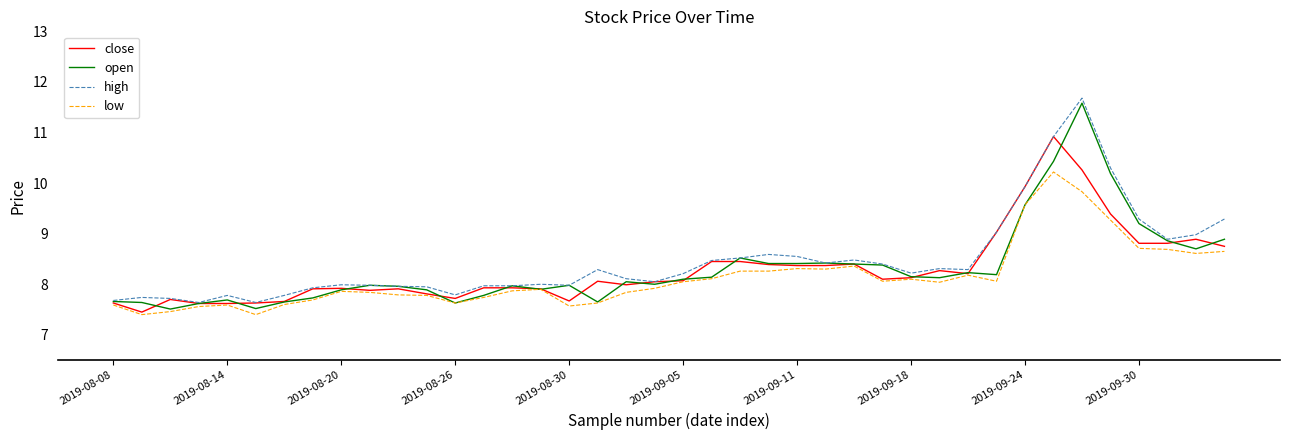

What is the highest value of the high series?

11.7